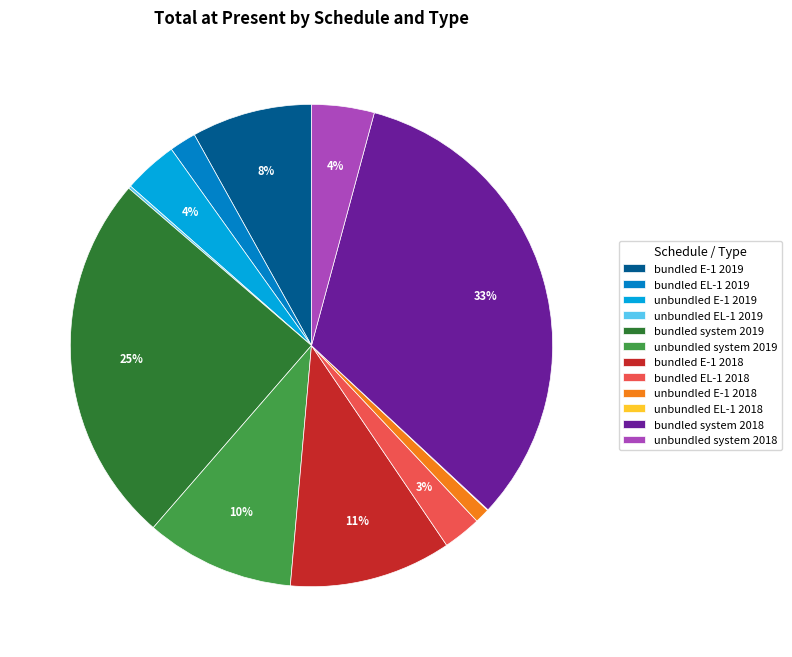

Which category has the biggest portion of the pie?

bundled system 2018